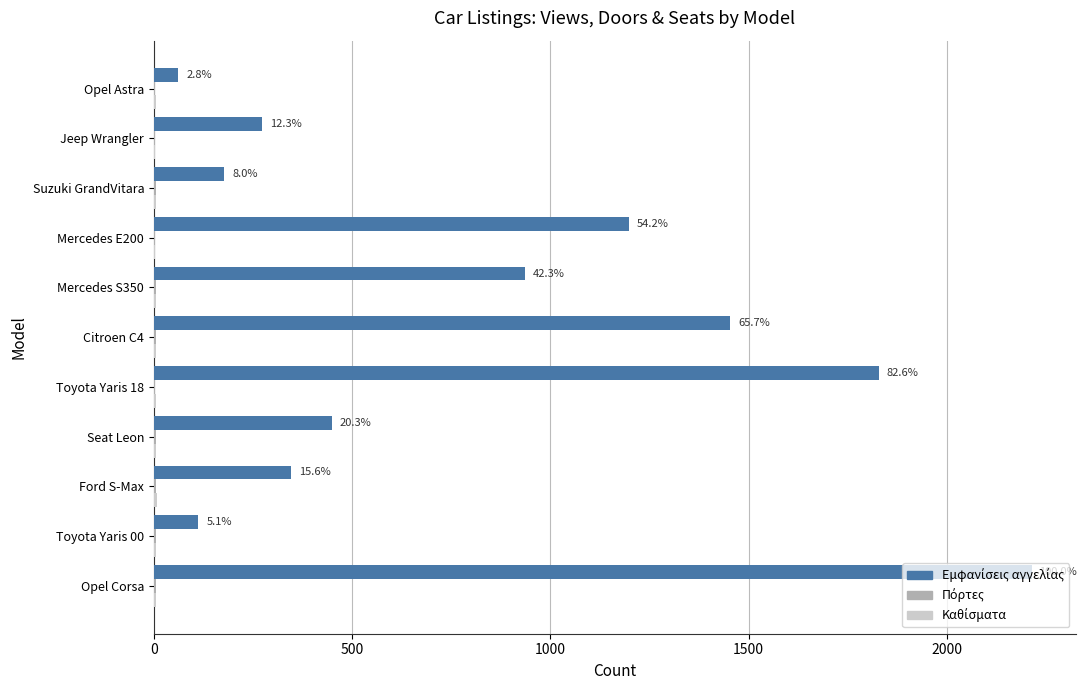

At which category is the sum across all series the highest?

Opel Corsa